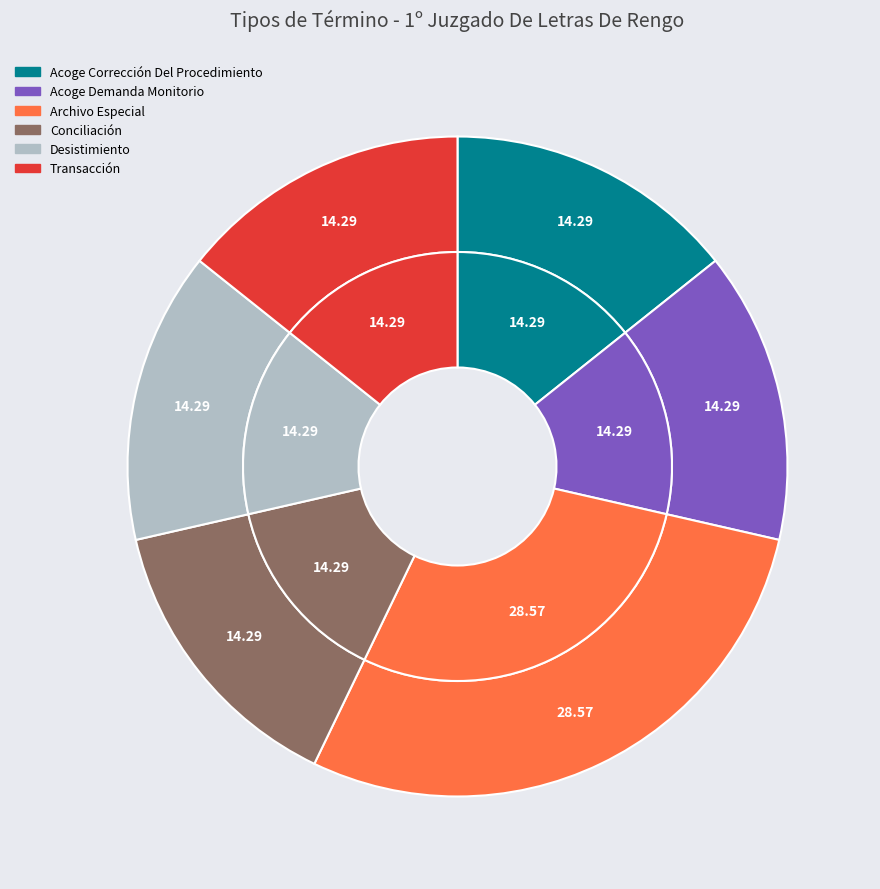

What is the smallest slice in the pie chart?

Acoge Corrección Del Procedimiento